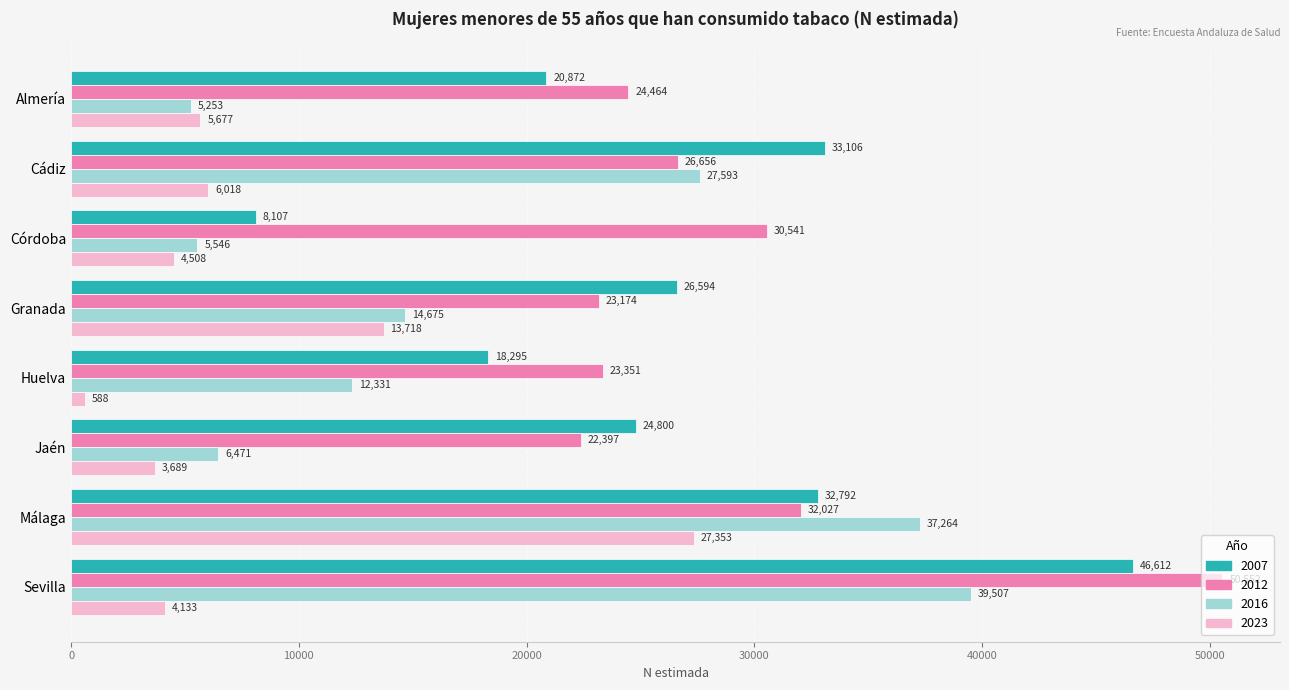

At which label does 2007 reach its minimum?

Córdoba